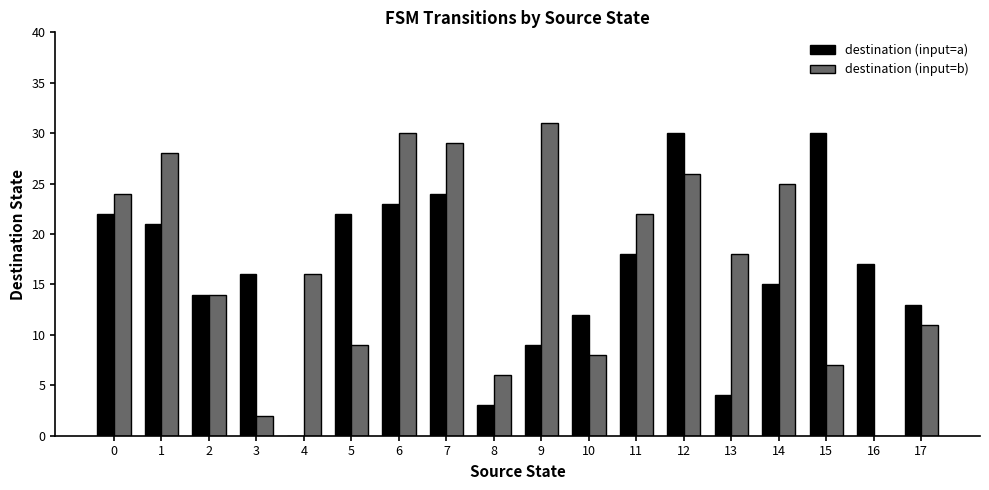

What is the average value of the destination (input=b) series?

17